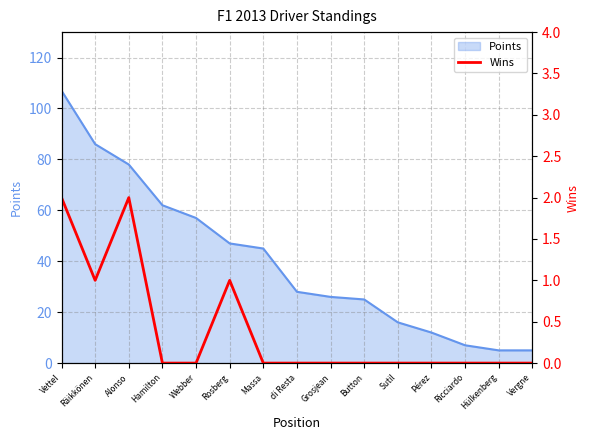

What is the sum of all values?

6